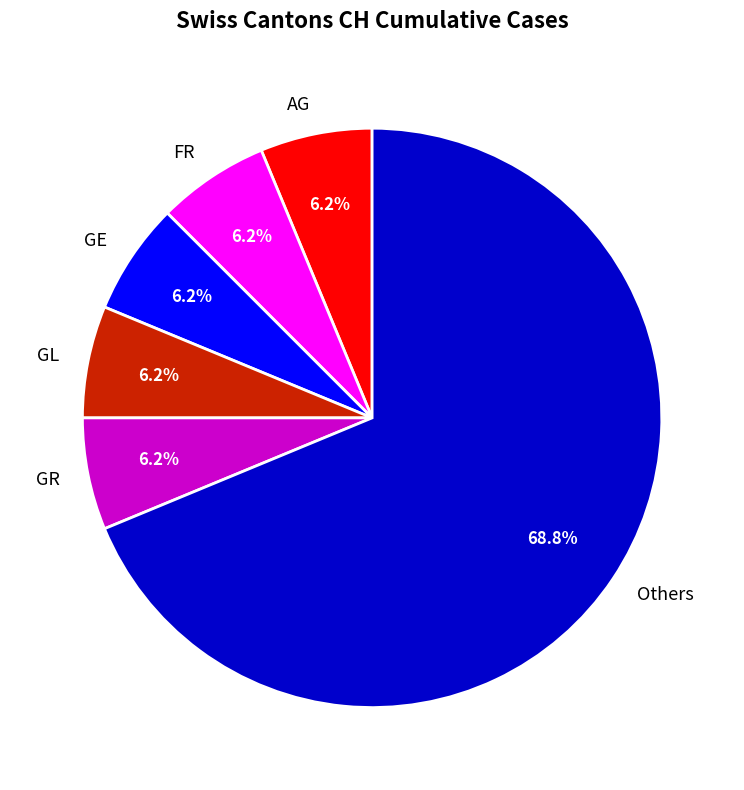

Which slice is the largest?

Others